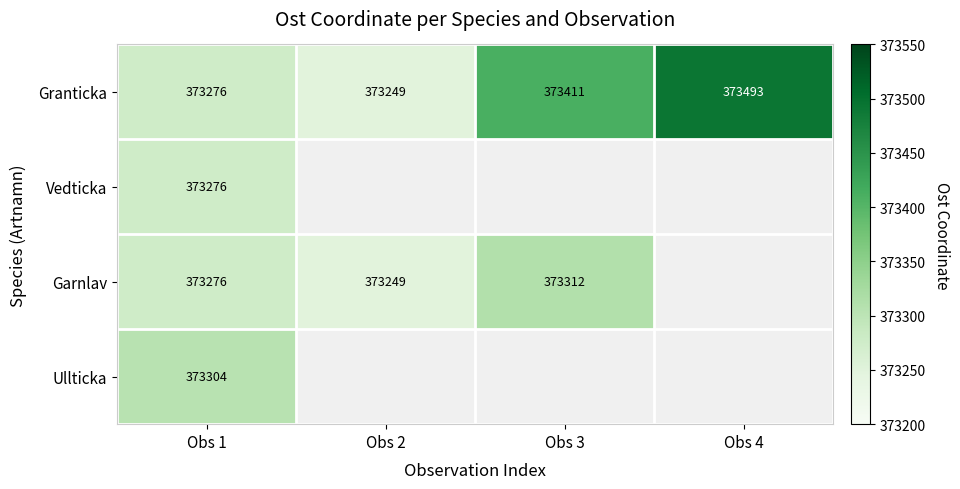

At which category is the sum across all series the highest?

Obs 1